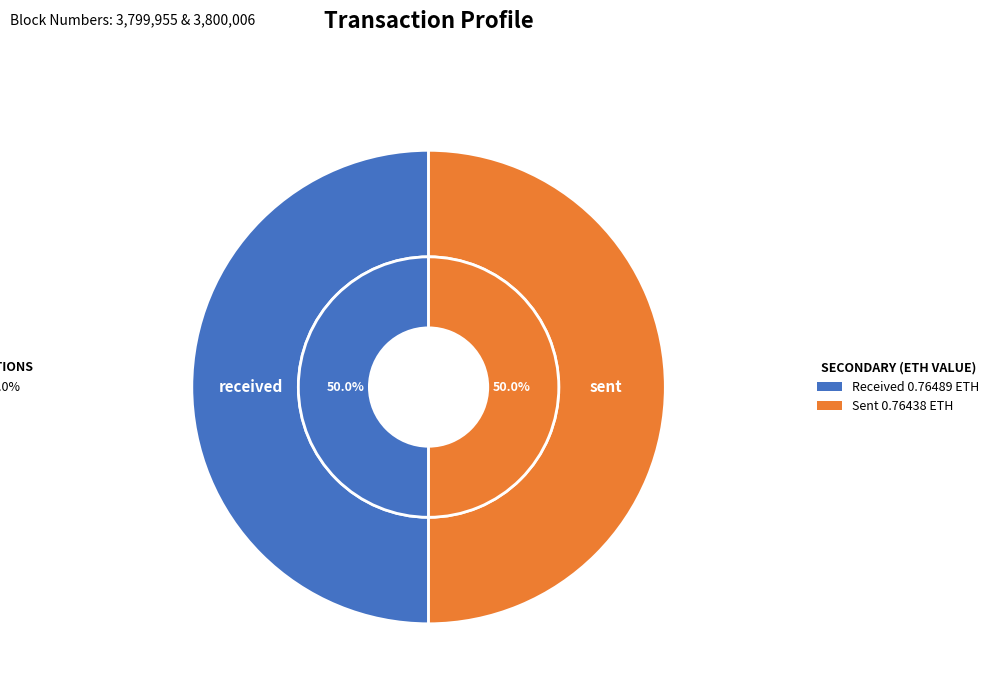

True or false: sent accounts for 50% of the total.

True